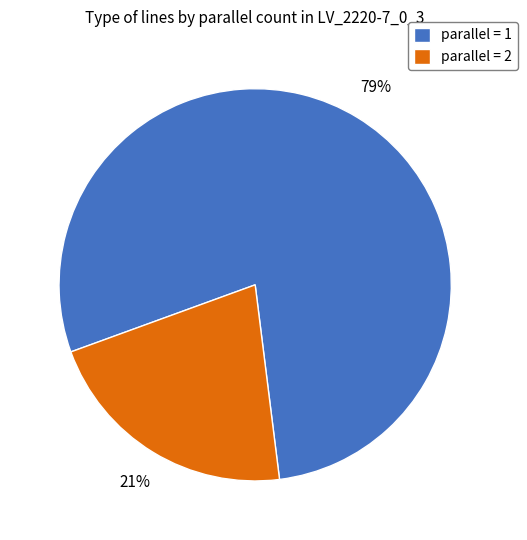

How many segments does this pie chart have?

2